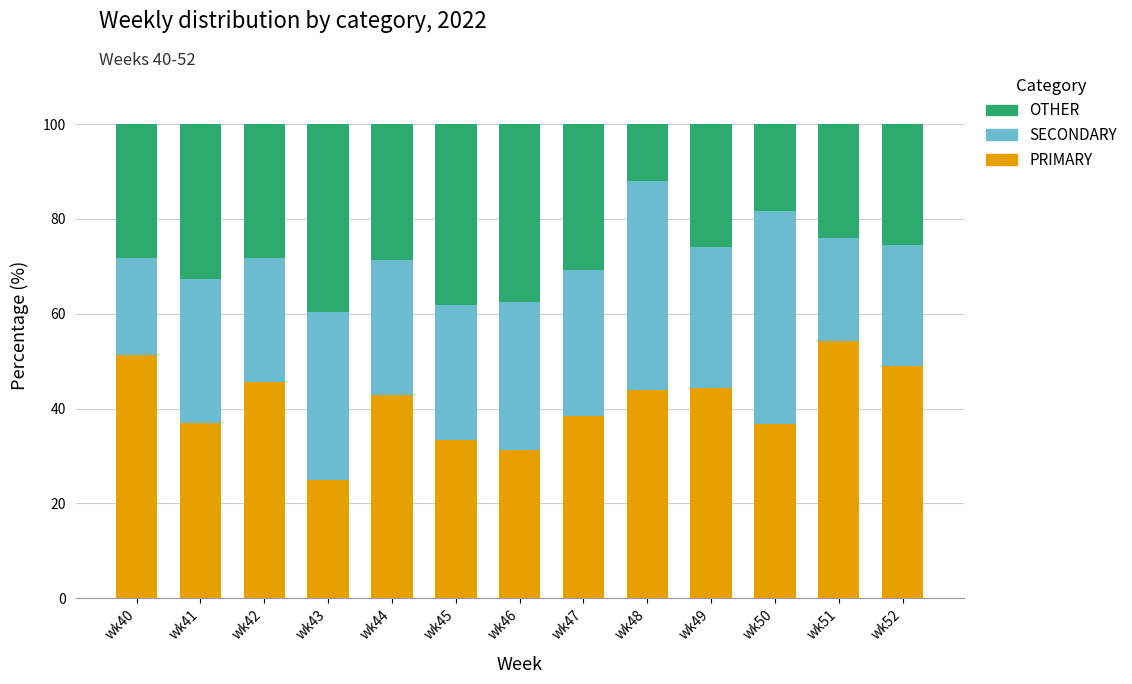

Which category has the lowest value in the PRIMARY series?

wk43